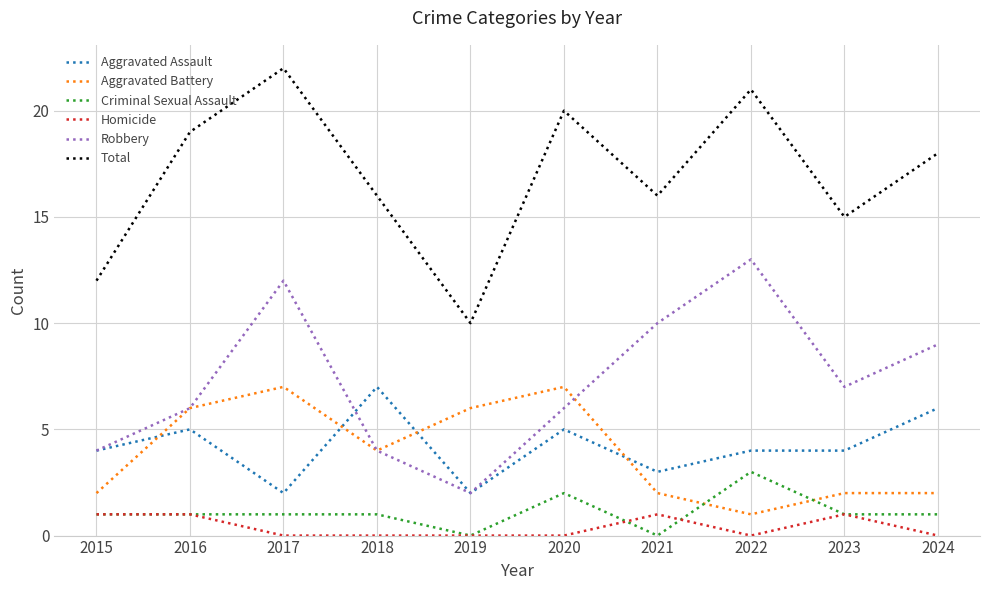

Is it true that Robbery equals 19 at 2017?

False